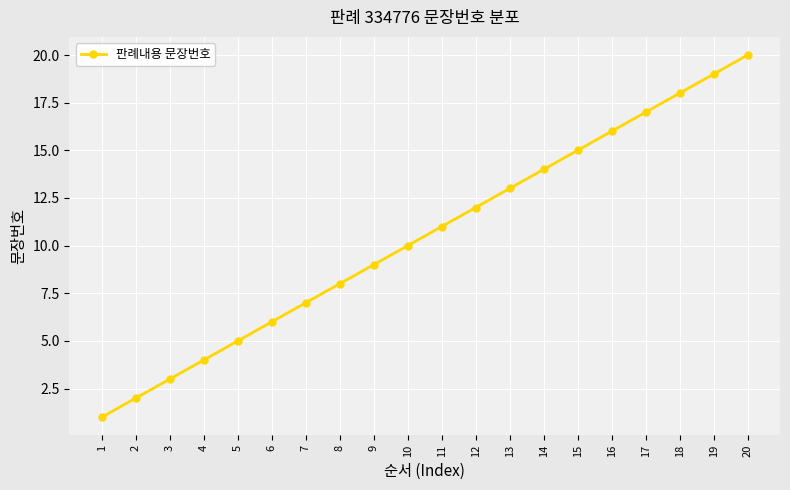

Where is the data nearest to the value 10?

10